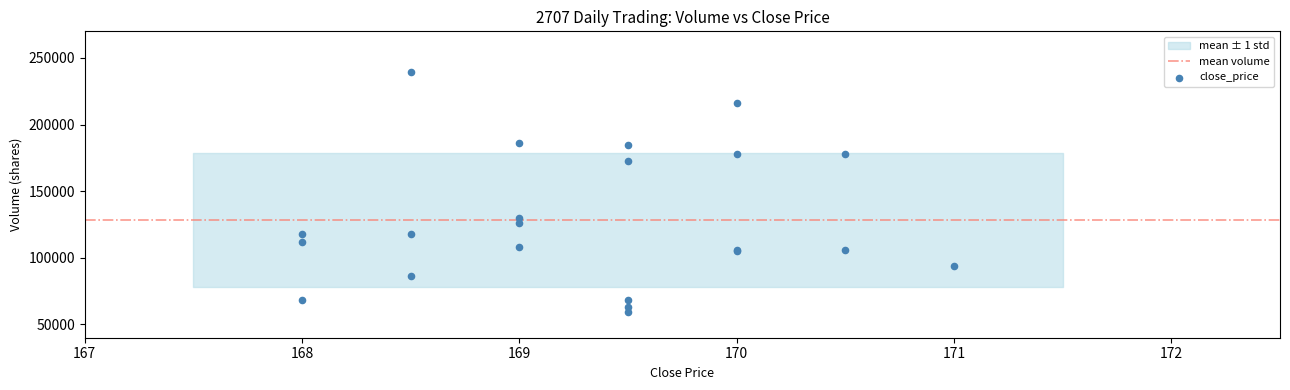

What Y value in the scatter plot is closest to 149482?

129917